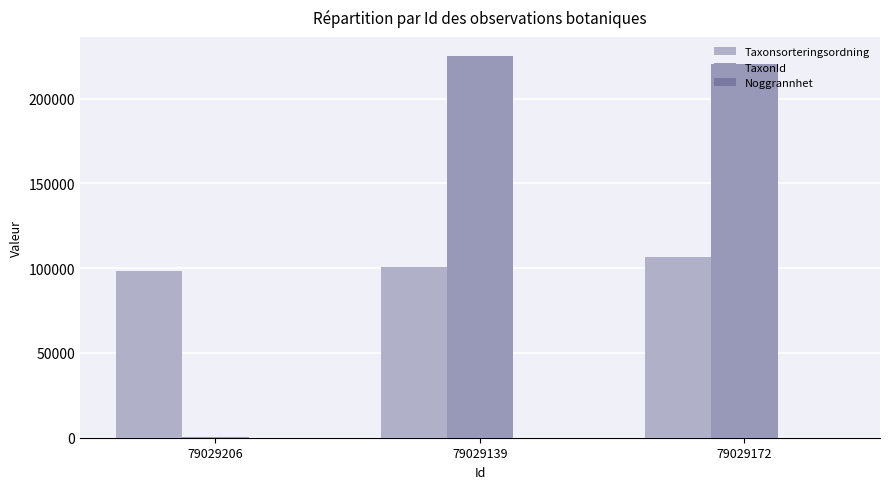

Rank the categories by Taxonsorteringsordning value from lowest to highest.

79029206, 79029139, 79029172